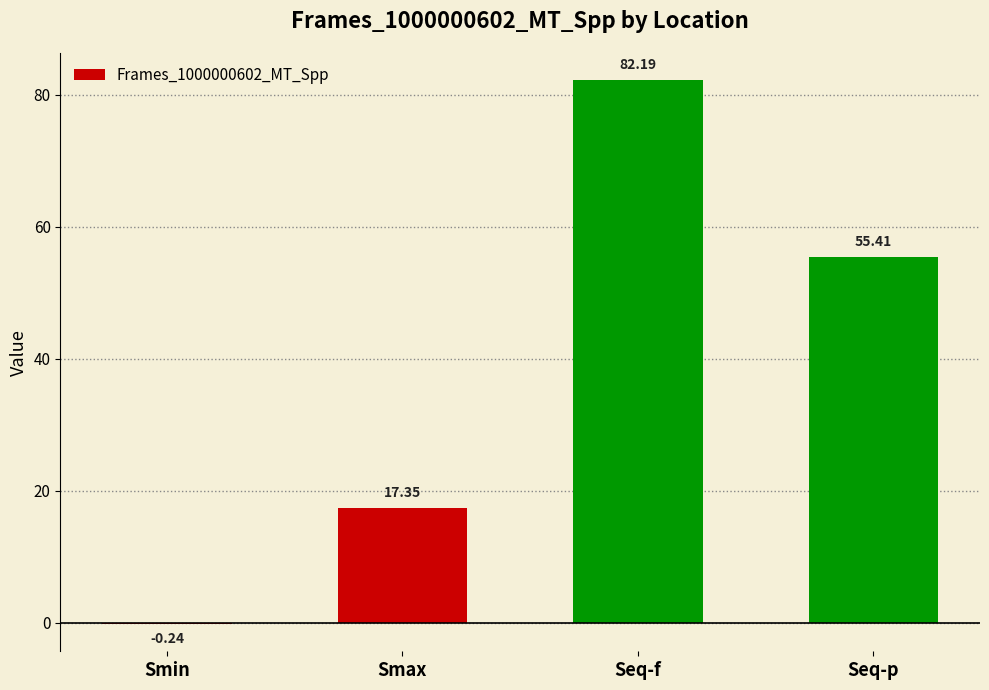

What is the change in value from Smin to Seq-p?

+55.6